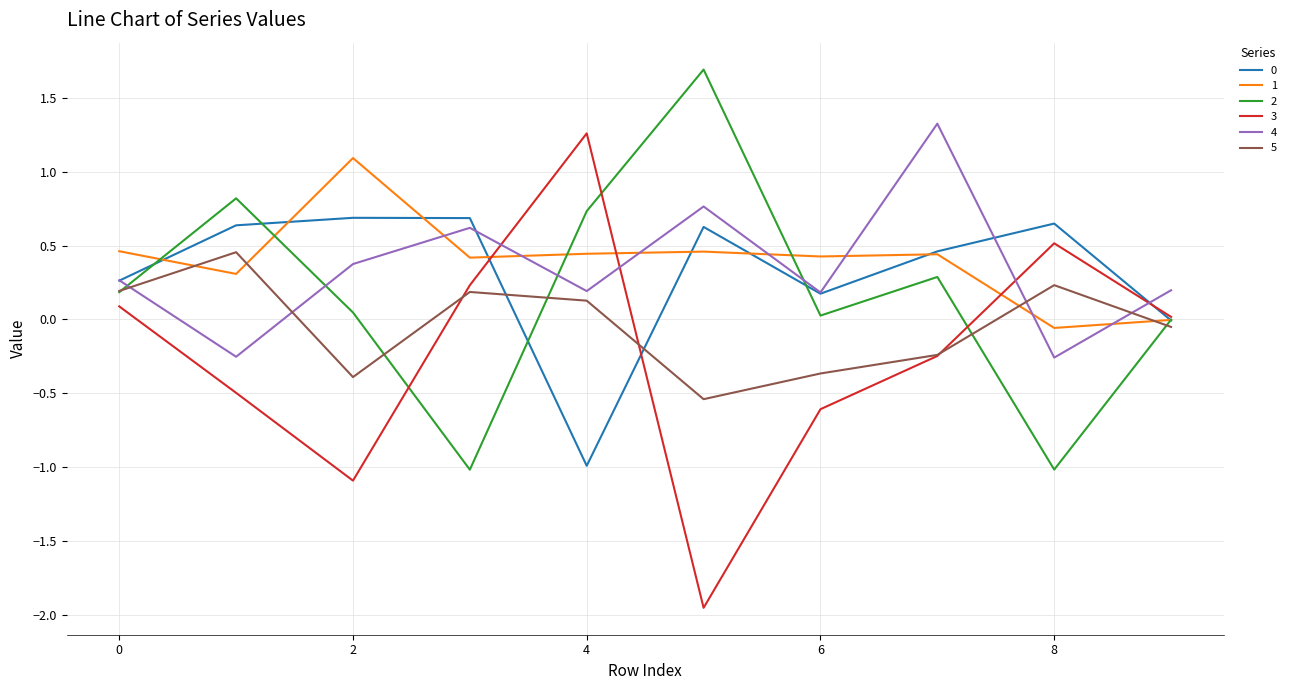

After their last crossing, which series has the higher values: 4 or 2?

4